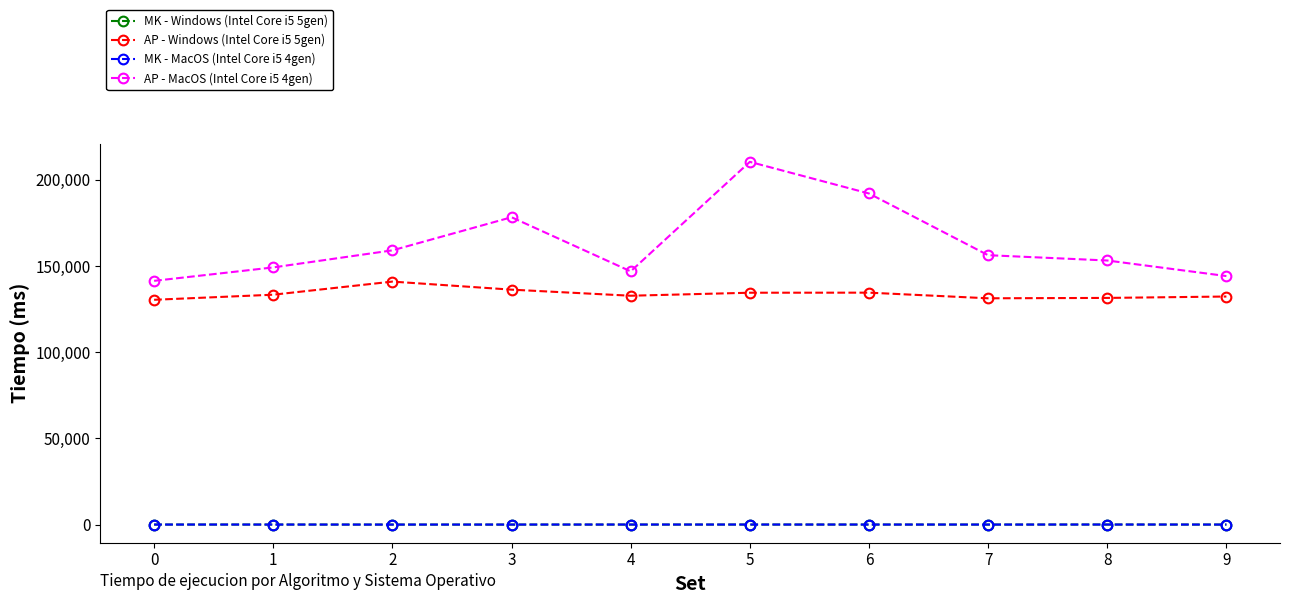

What is the value of the AP - MacOS (Intel Core i5 4gen) point at the 5th from the left?

146933.2